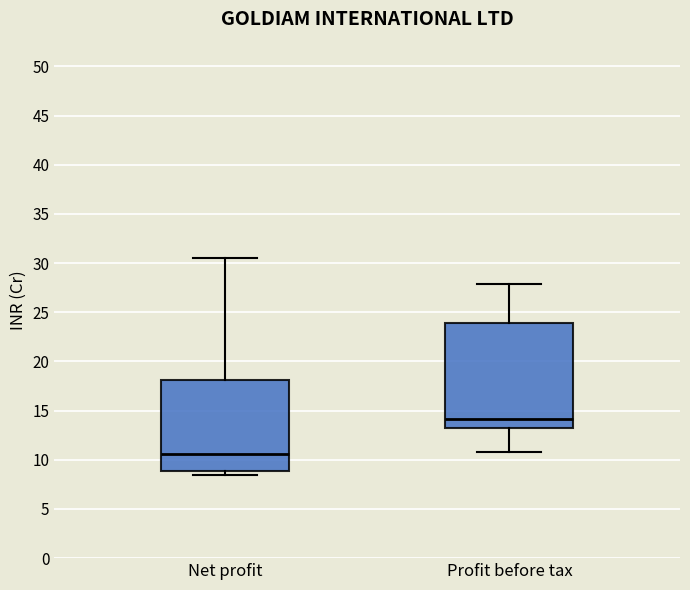

Reading left to right, transcribe this box plot: for each box, give where its median line is, the range the box spans, and where its two whiskers end, as read against the y-axis. The values are not printed on the chart, so give them approximately, as read against the axis.

Net profit: median 10.5, box 9.0 to 18.0, whiskers 8.5 to 30.5
Profit before tax: median 14.0, box 13.0 to 24.0, whiskers 11.0 to 28.0